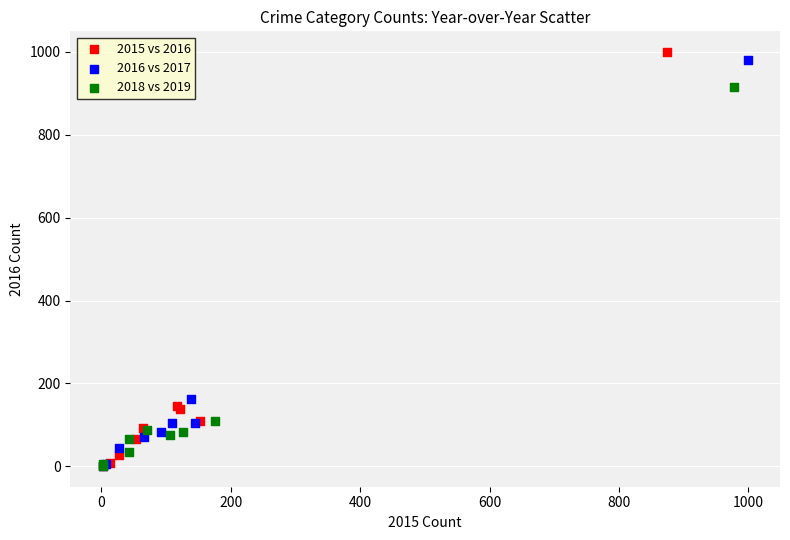

Which series has the largest Y range (max minus min)?

2015 vs 2016